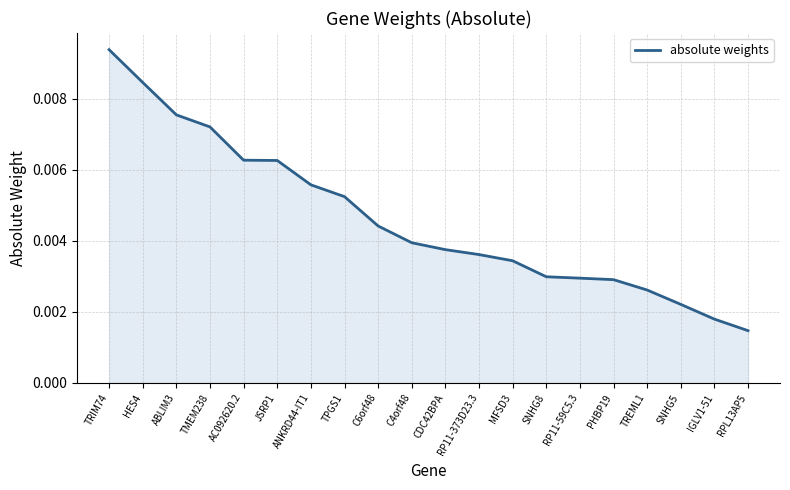

What position from the left is SNHG8?

14